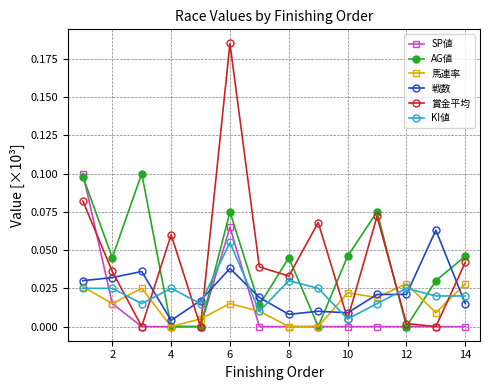

True or false: 戦数 has more than 0 points higher than both neighbors.

True